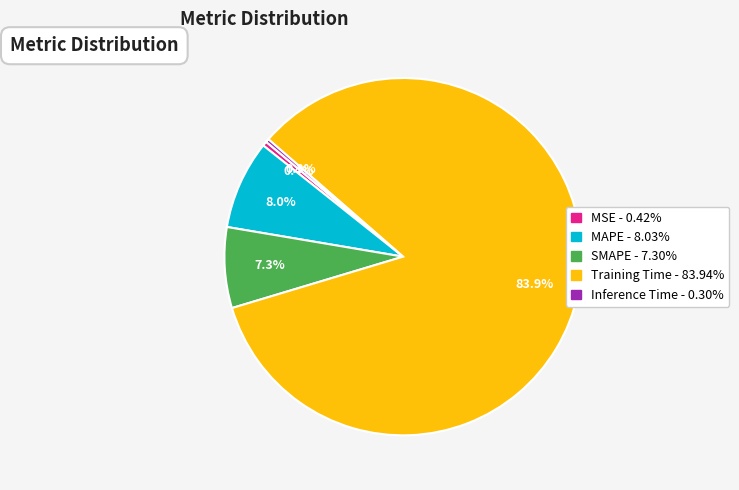

What percentage do Inference Time and MSE together represent?

0.7%